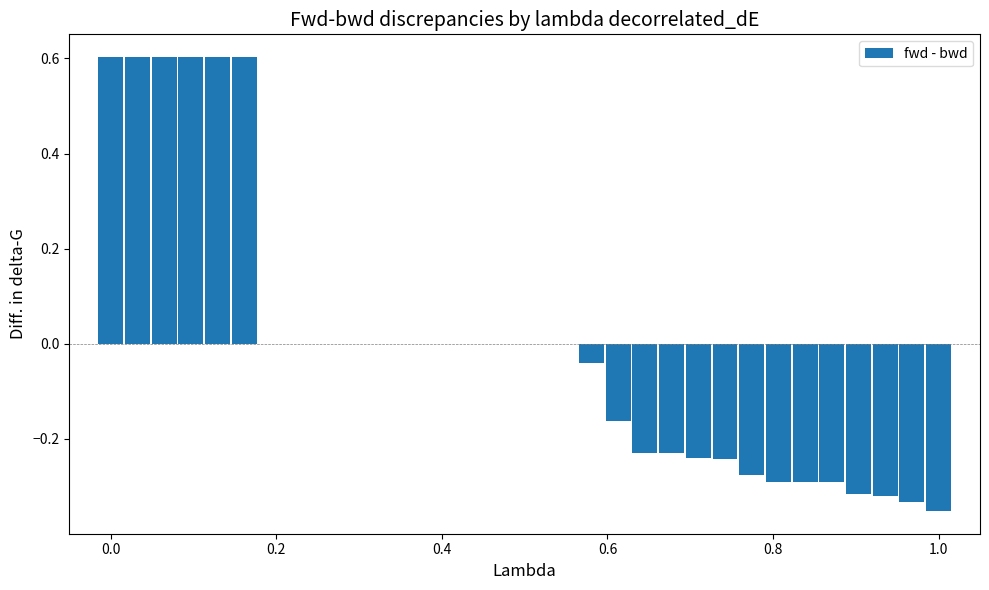

How many distinct data groups are displayed?

1